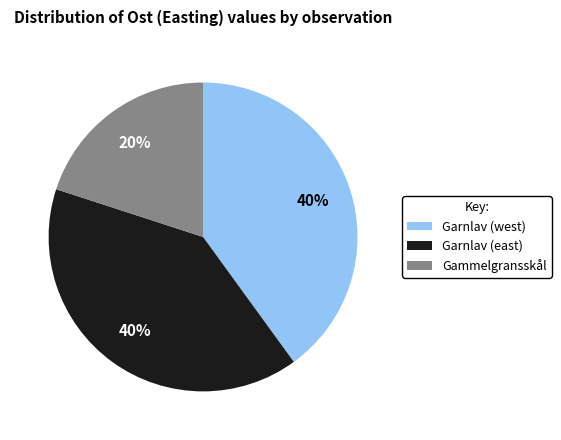

Which has a higher value, Garnlav (west) or Gammelgransskål?

Garnlav (west)